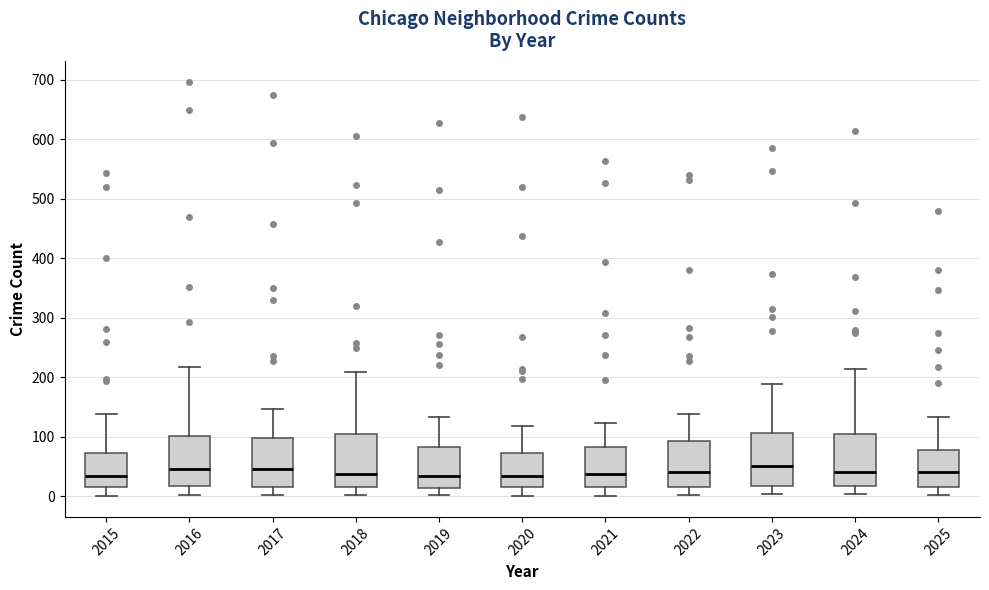

Reading left to right, transcribe this box plot: for each box, give where its median line is, the range the box spans, and where its two whiskers end, as read against the y-axis. The values are not printed on the chart, so give them approximately, as read against the axis.

2015: median 30, box 20 to 70, whiskers 0 to 140
2016: median 50, box 20 to 100, whiskers 0 to 220
2017: median 50, box 20 to 100, whiskers 0 to 150
2018: median 40, box 20 to 100, whiskers 0 to 210
2019: median 30, box 10 to 80, whiskers 0 to 130
2020: median 30, box 20 to 70, whiskers 0 to 120
2021: median 40, box 20 to 80, whiskers 0 to 120
2022: median 40, box 20 to 90, whiskers 0 to 140
2023: median 50, box 20 to 110, whiskers 0 to 190
2024: median 40, box 20 to 100, whiskers 0 to 210
2025: median 40, box 20 to 80, whiskers 0 to 130